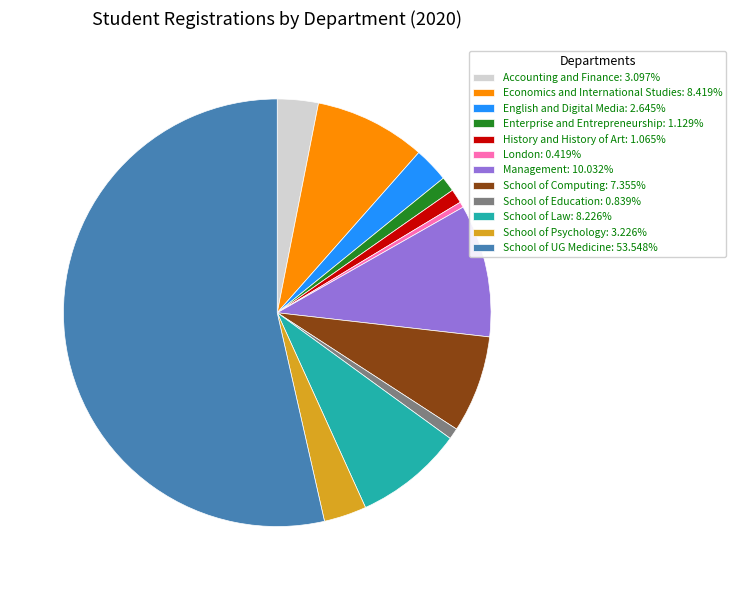

Approximately how many times larger is the value at School of UG Medicine compared to London?

127.7